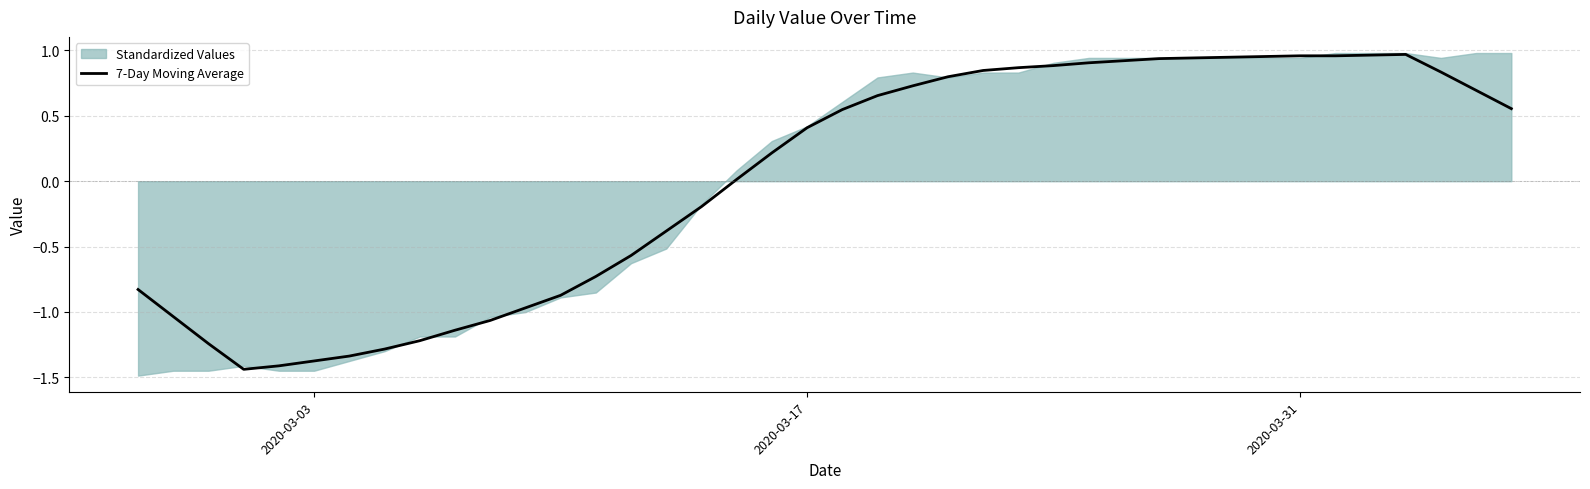

Is it true that 7-Day Moving Average equals 0.6 at 2020-03-17?

False